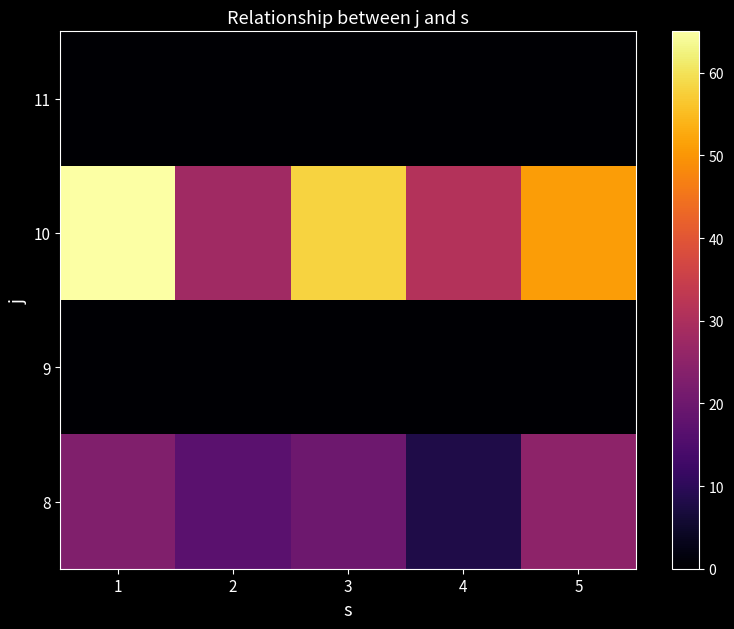

Reading left to right, transcribe all the data shown in this chart.

8: 1=23	2=17	3=20	4=8	5=25
9: 1=0	2=0	3=0	4=0	5=0
10: 1=65	2=28	3=58	4=31	5=51
11: 1=0	2=0	3=0	4=0	5=0